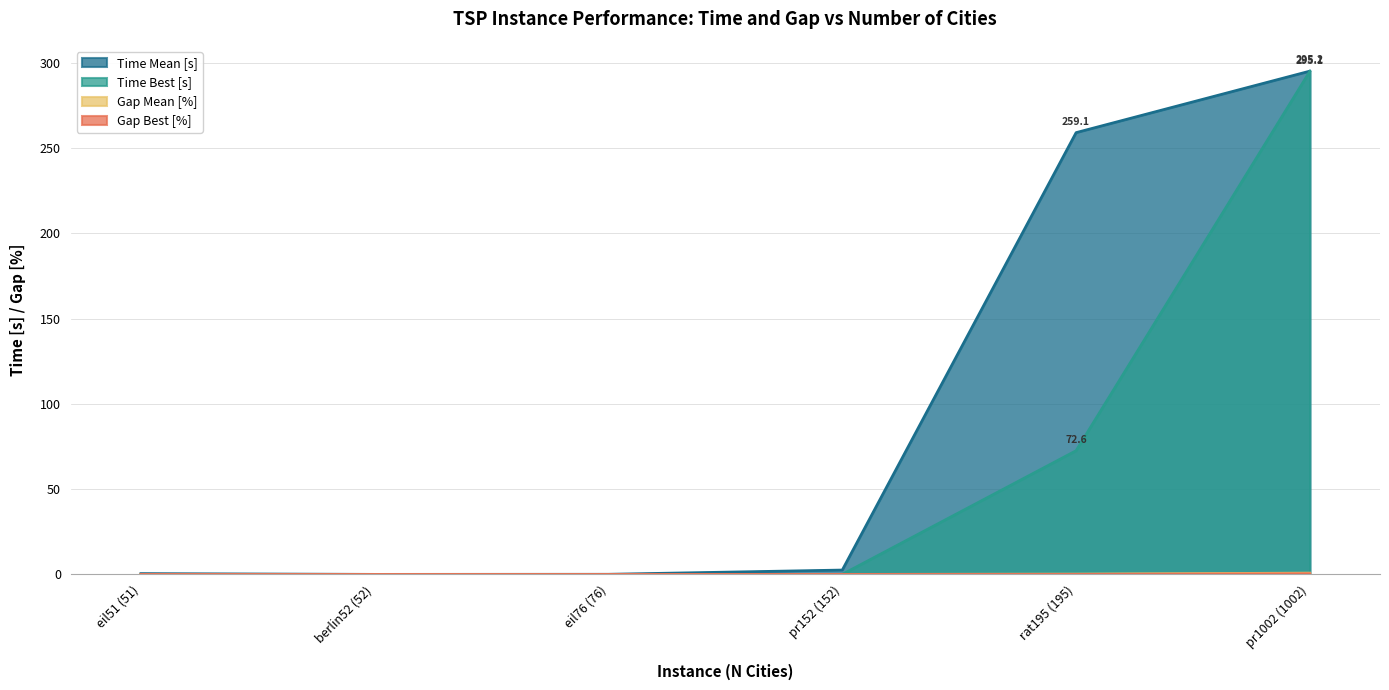

True or false: Gap Best [%] and Gap Mean [%] cross at least once.

False